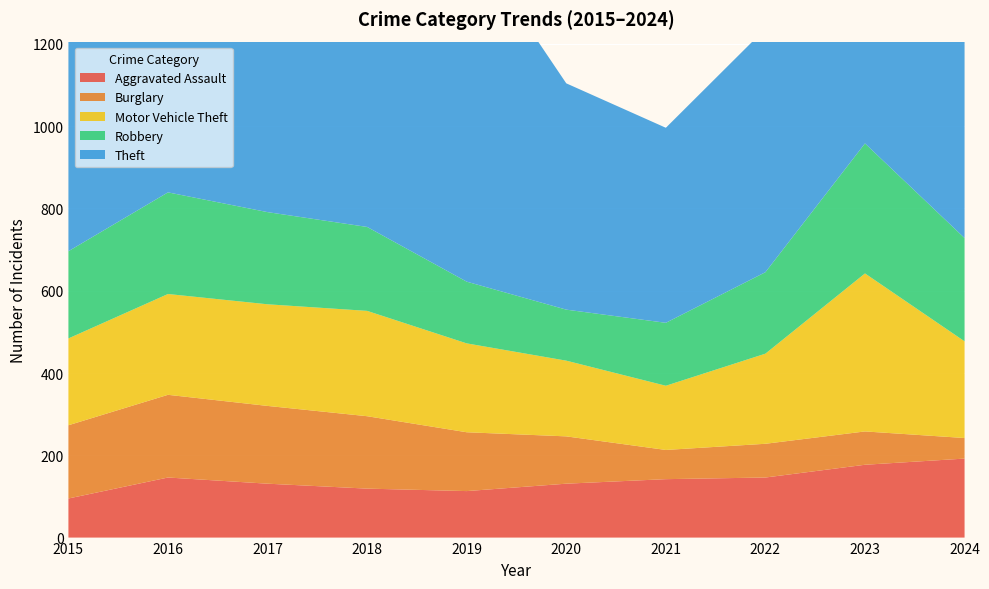

Reading left to right, list all the values displayed in this chart.

Aggravated Assault: 95	146	131	119	113	131	142	146	177	192
Burglary: 178	201	189	176	143	115	71	82	81	50
Motor Vehicle Theft: 211	245	247	256	216	184	156	219	384	235
Robbery: 212	247	224	204	150	124	153	198	316	251
Theft: 774	858	916	856	841	550	474	592	690	852